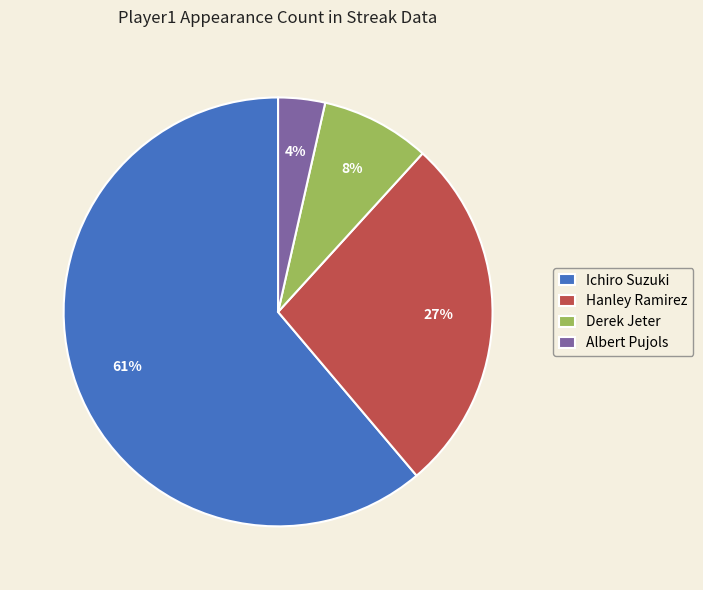

Is the sum of Derek Jeter and Hanley Ramirez greater than half?

No